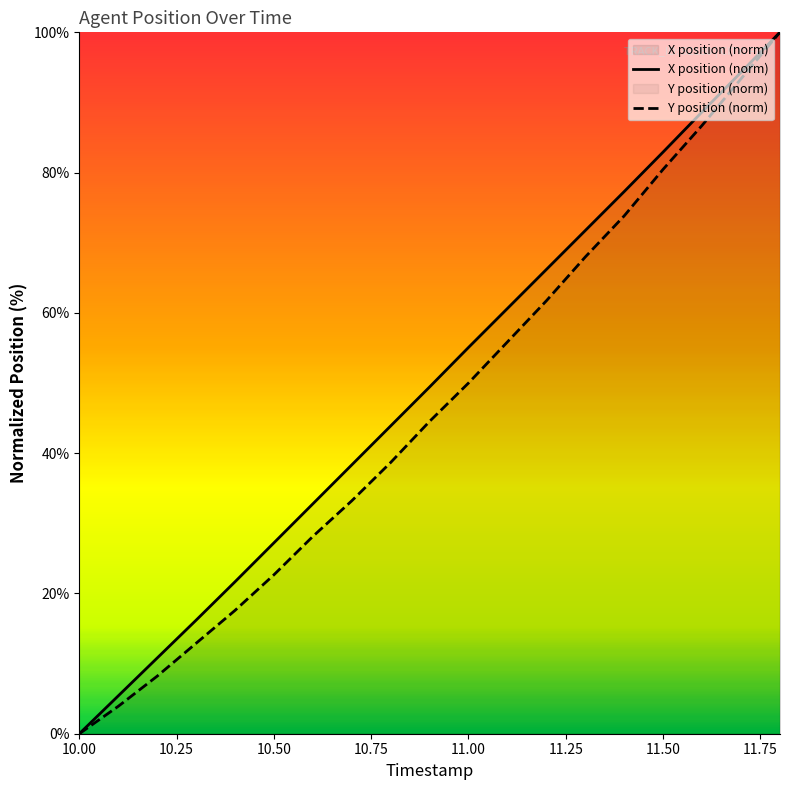

How many data points does each series have?

19